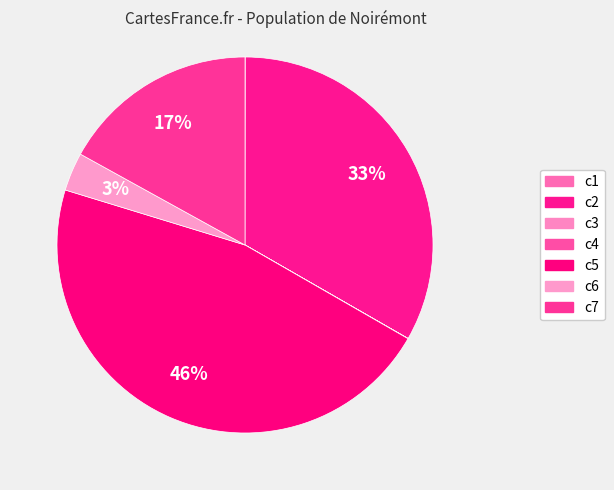

To the nearest percent, what portion does c2 represent?

33%